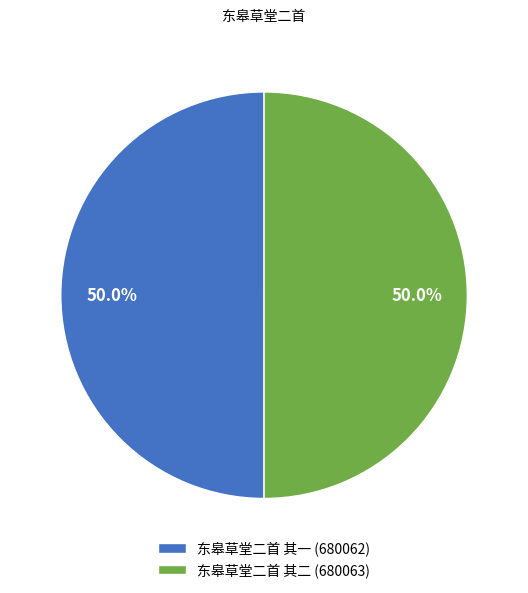

To the nearest percent, what percentage of the pie is 东皋草堂二首 其二?

50%